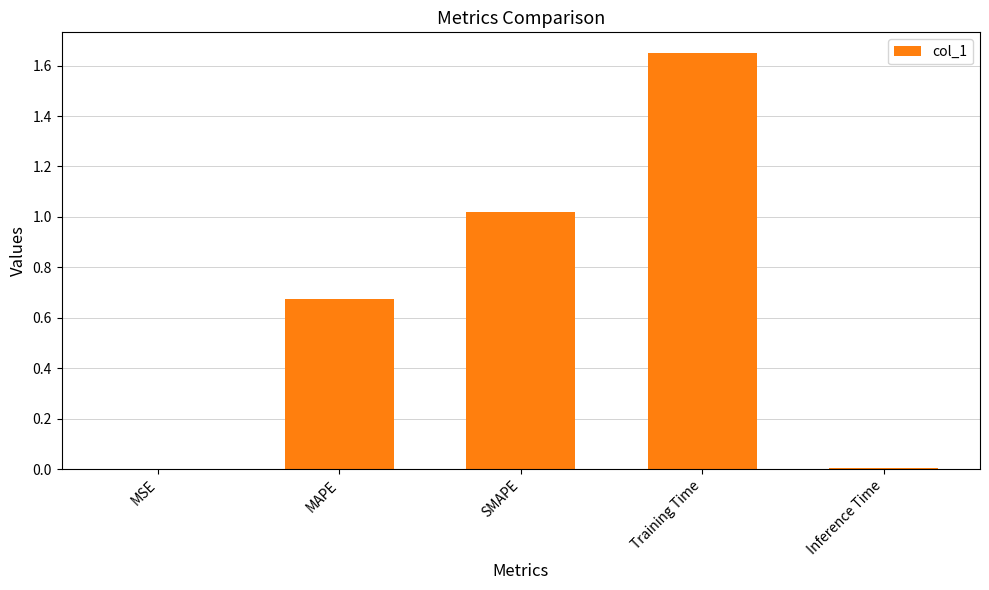

What is the sum of all values?

3.3